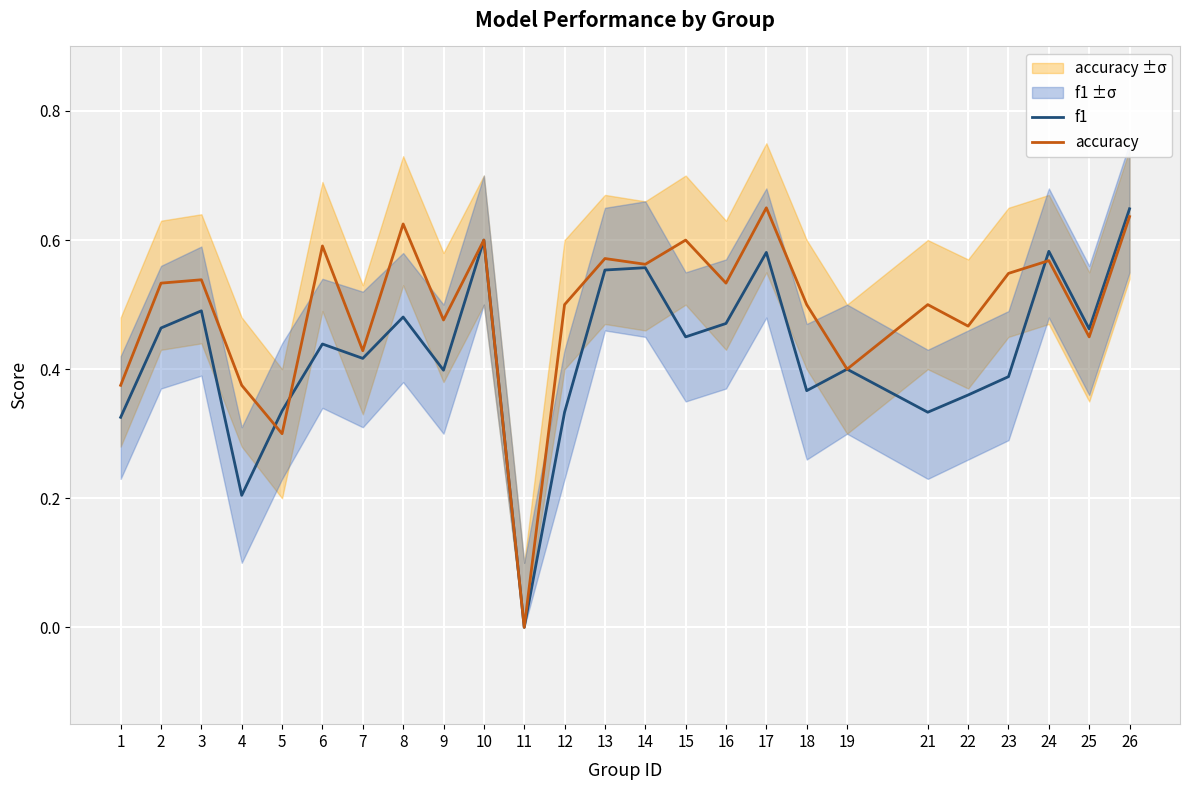

At how many categories does at least one series exceed 0?

24